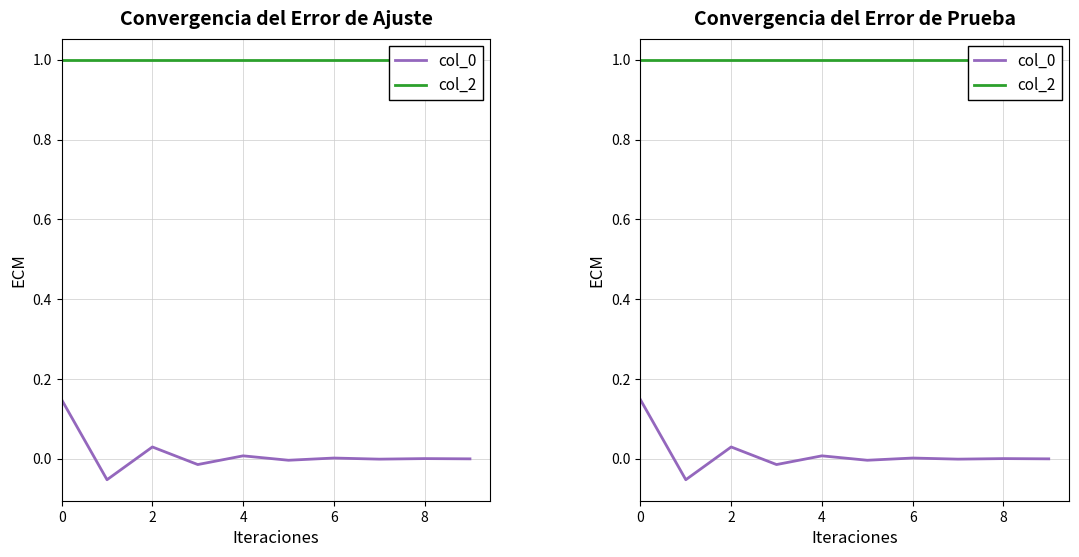

What is the maximum value for col_2?

1.0